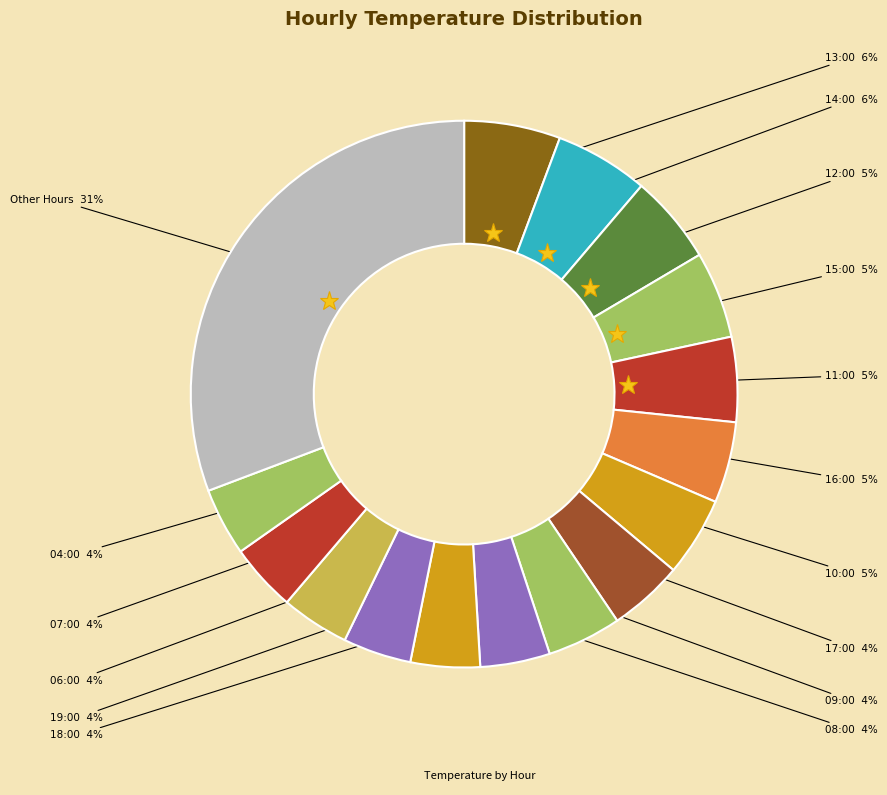

How many segments does this pie chart have?

16